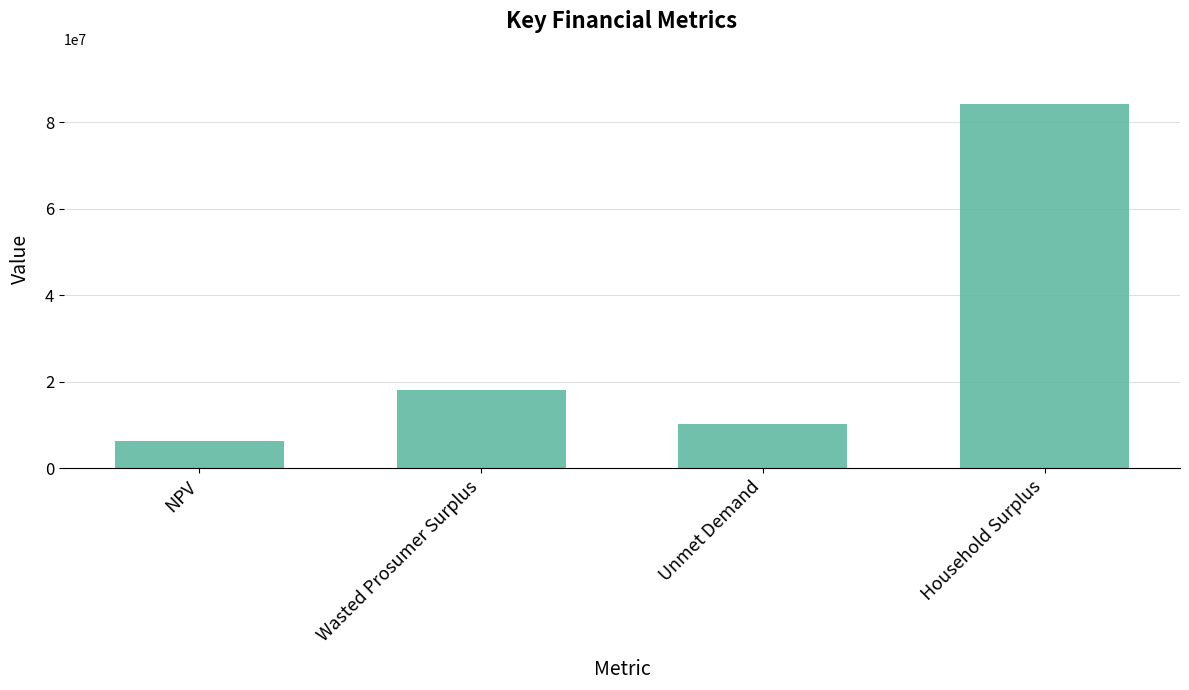

Which category has the lowest value across all series?

NPV